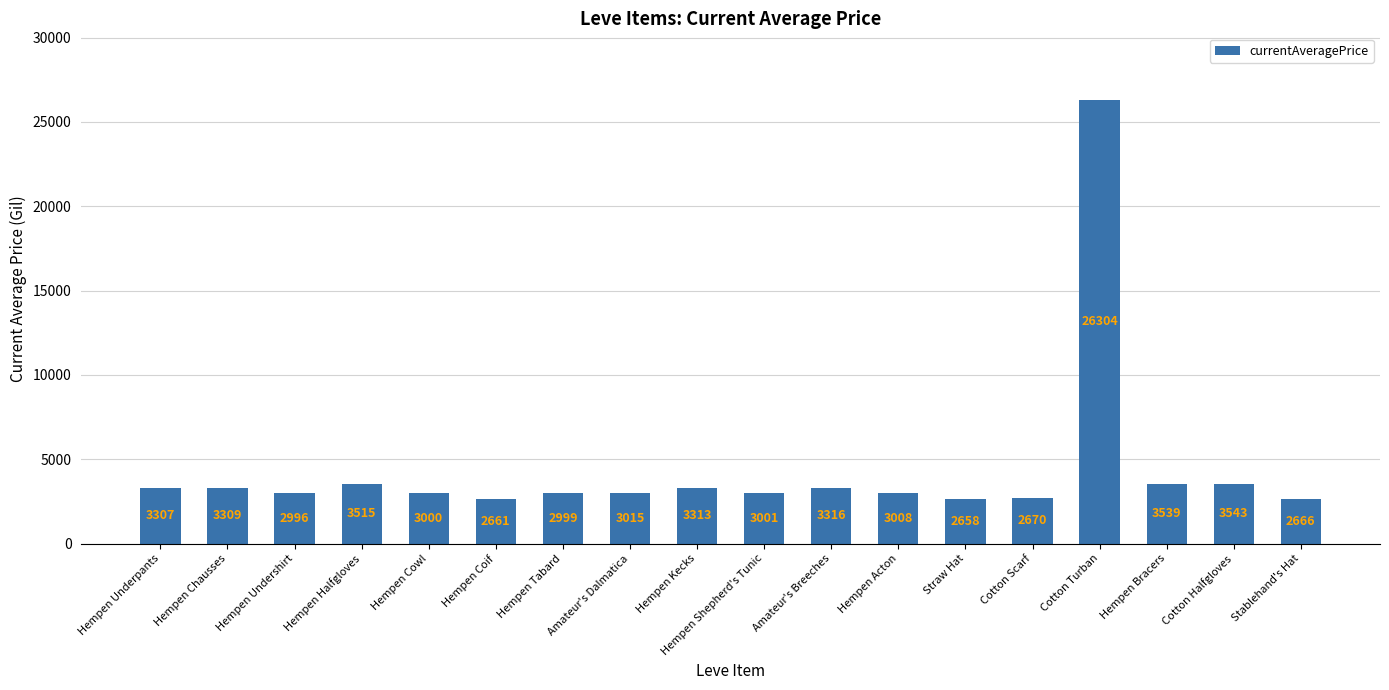

The value at Hempen Undershirt is 2996. True or false?

True